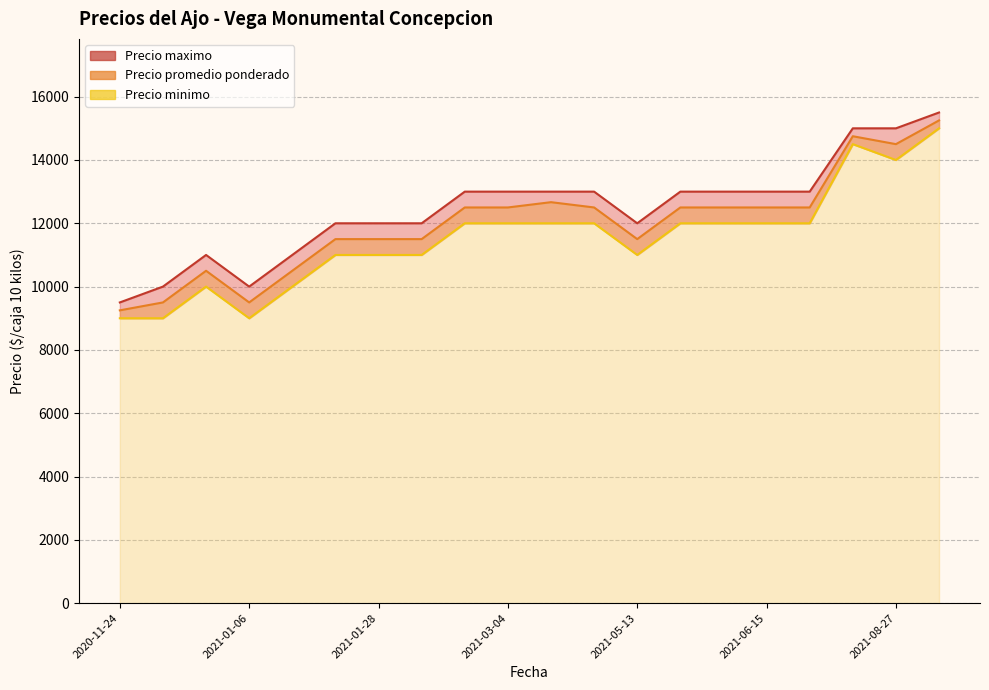

What is the highest value of the Precio promedio ponderado series?

15250